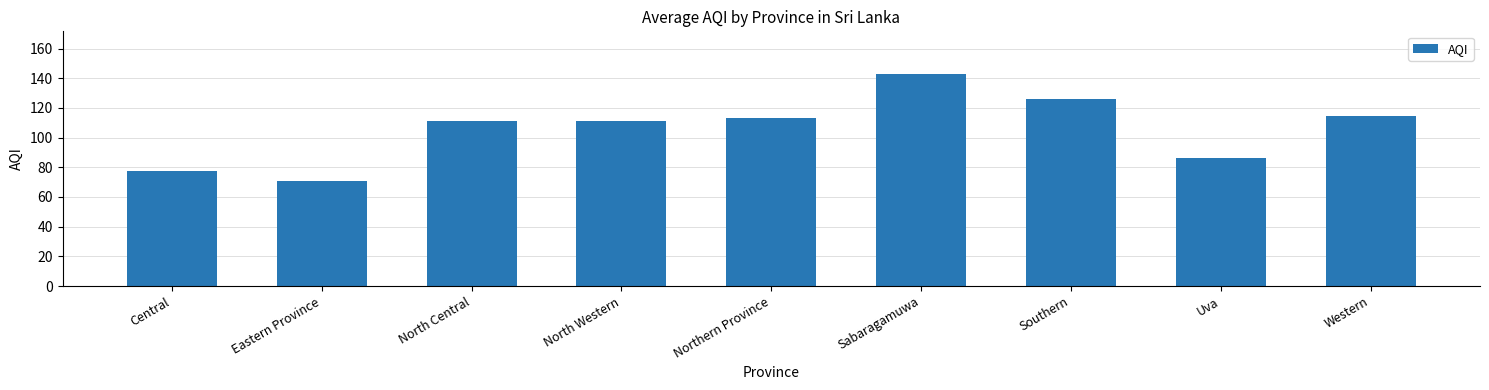

What is the difference between the maximum and second lowest values?

65.7